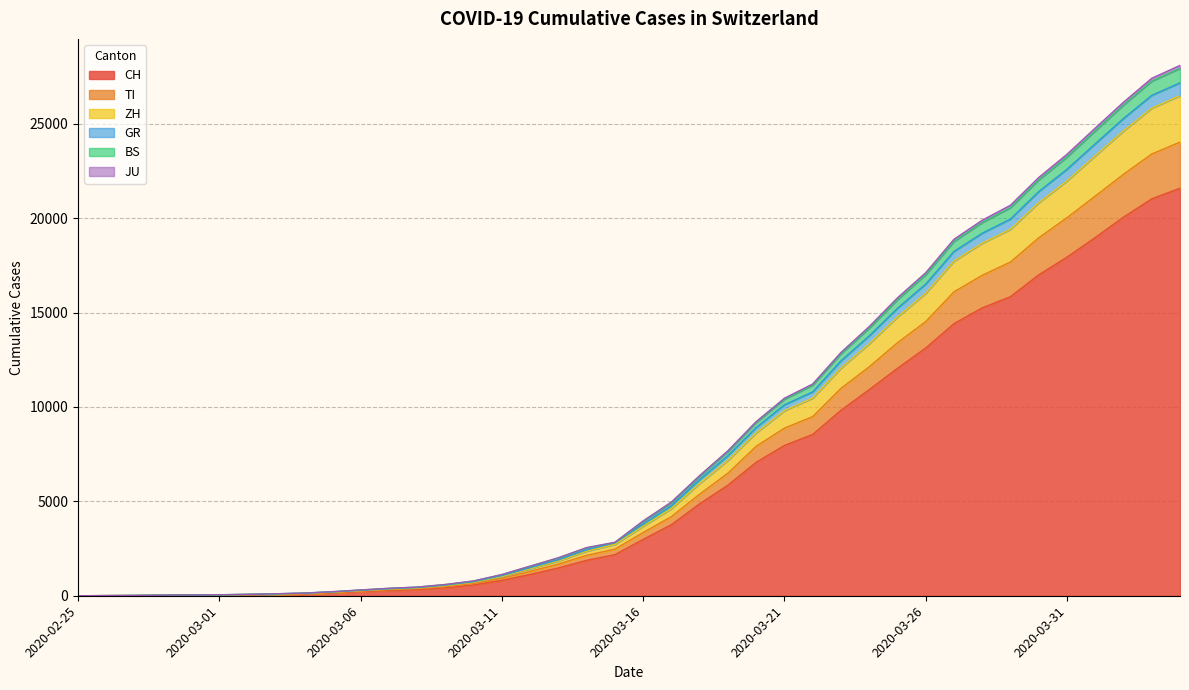

At which label is GR closest to 13583?

2020-03-24